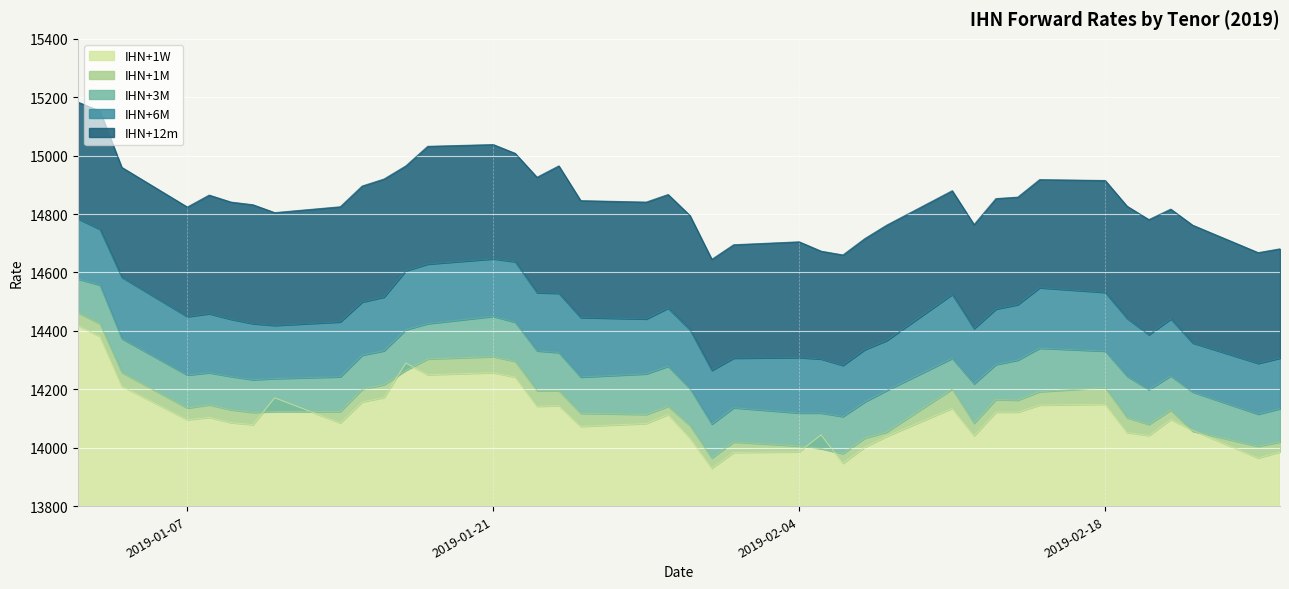

What is the label of the 13th point from the left?

2019-01-18